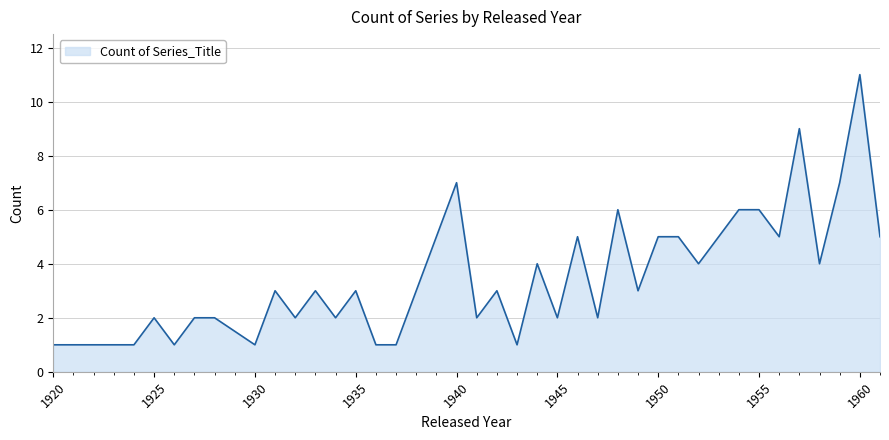

What is the greatest value displayed?

11